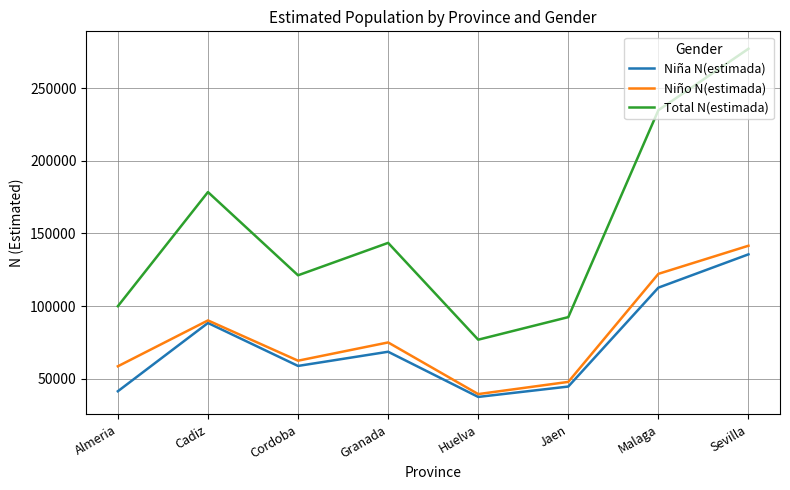

How many interior local peaks does the Niña N(estimada) series have?

2